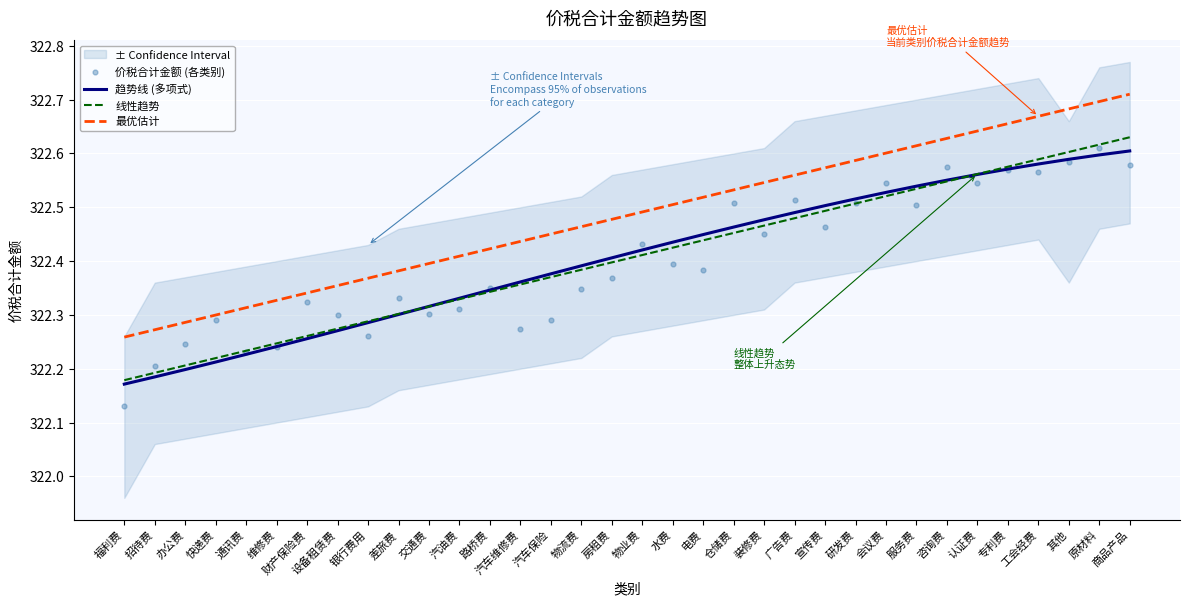

What is the change in value from 宣传费 to 专利费?

+0.1